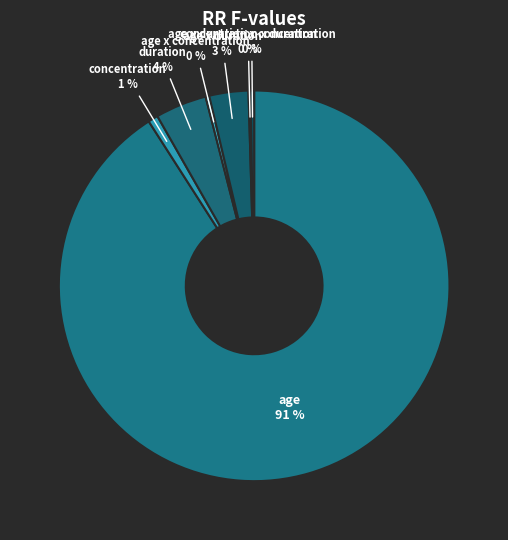

Combined, do age x duration x concentration and age x duration account for over 50%?

No